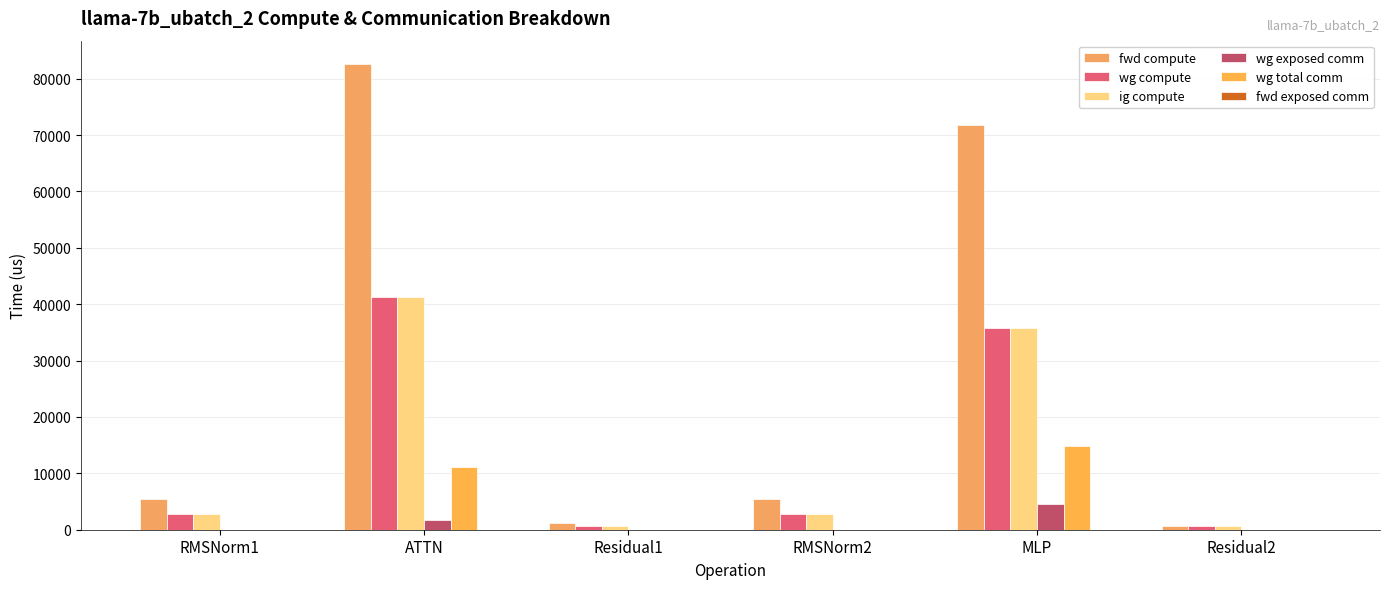

Which has a higher value, Residual2 or ATTN?

ATTN